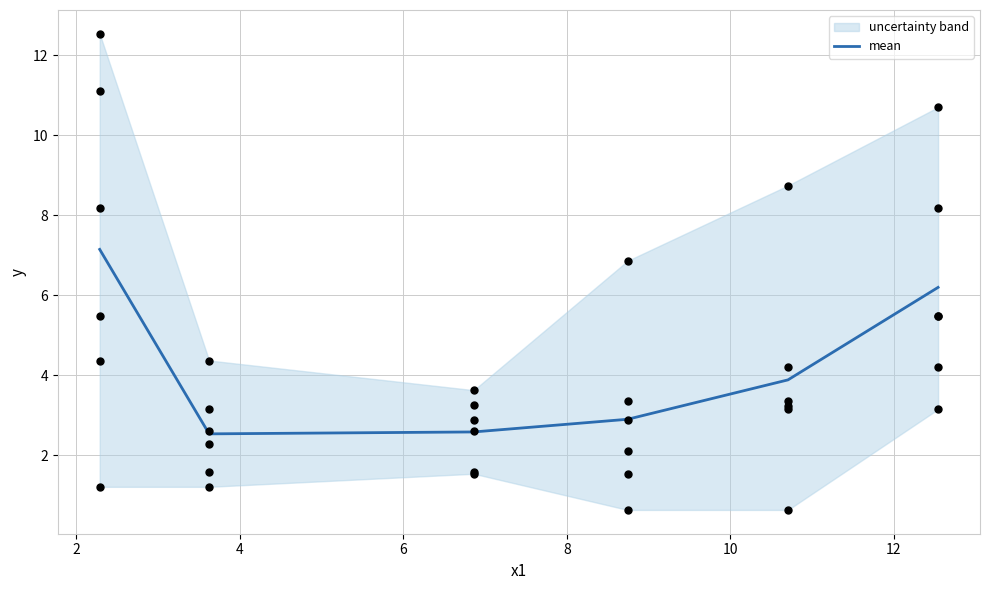

What is the highest value of the mean series?

7.1